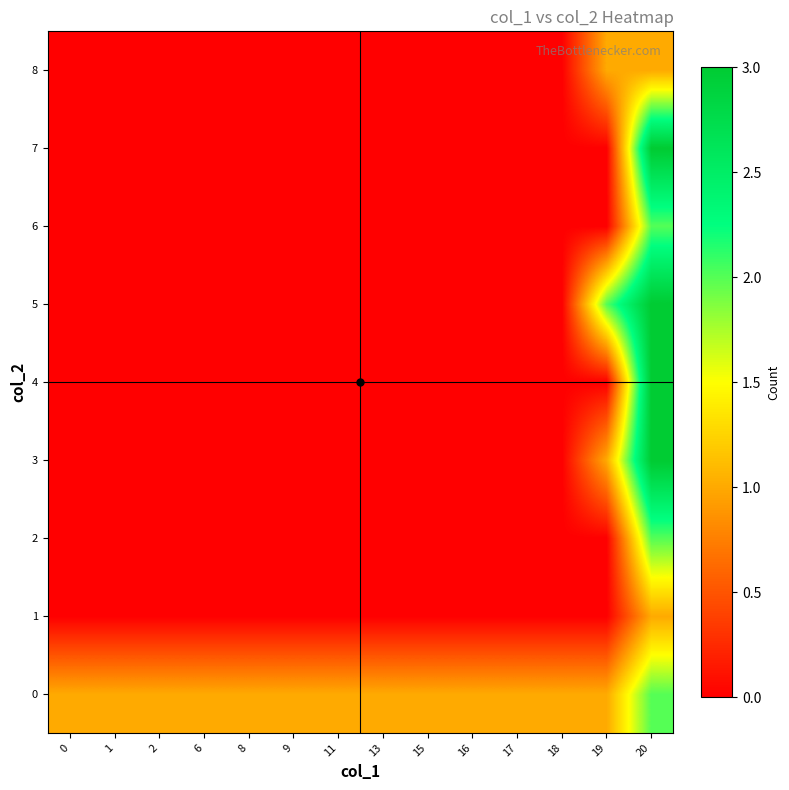

What is the spread (max minus min) of values at 18?

1